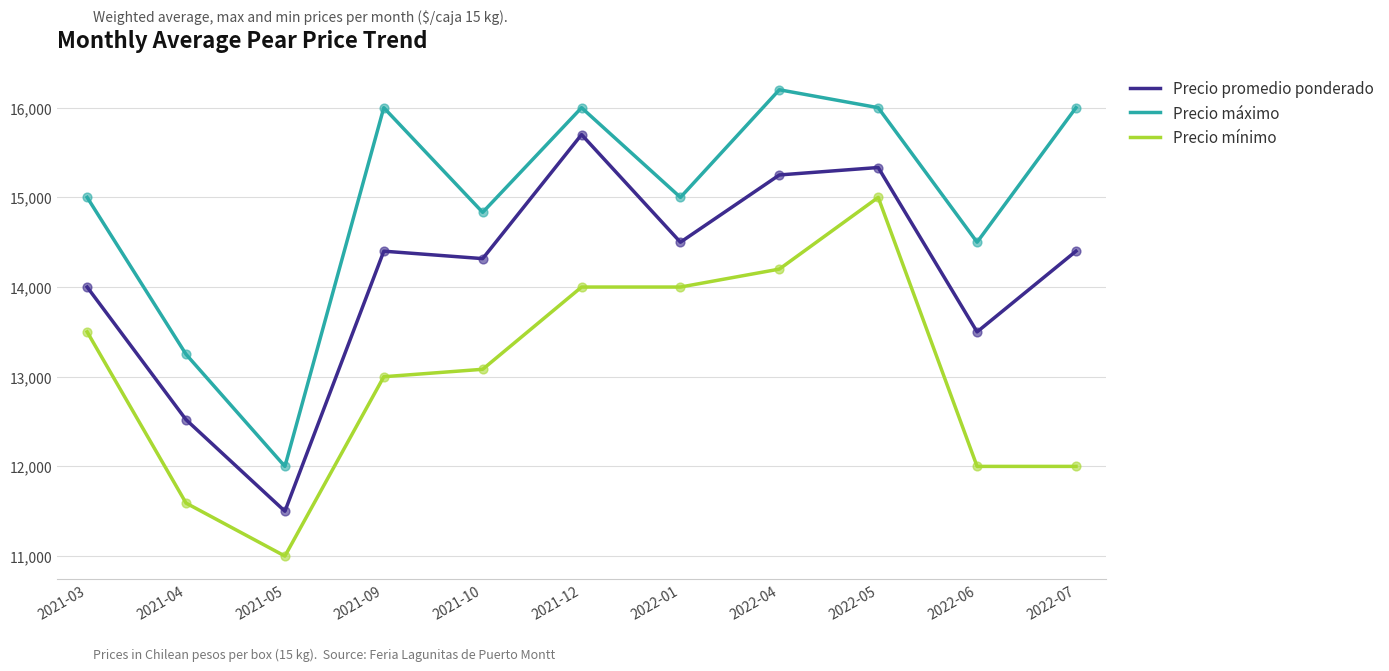

Which series has the largest total across all categories?

Precio máximo